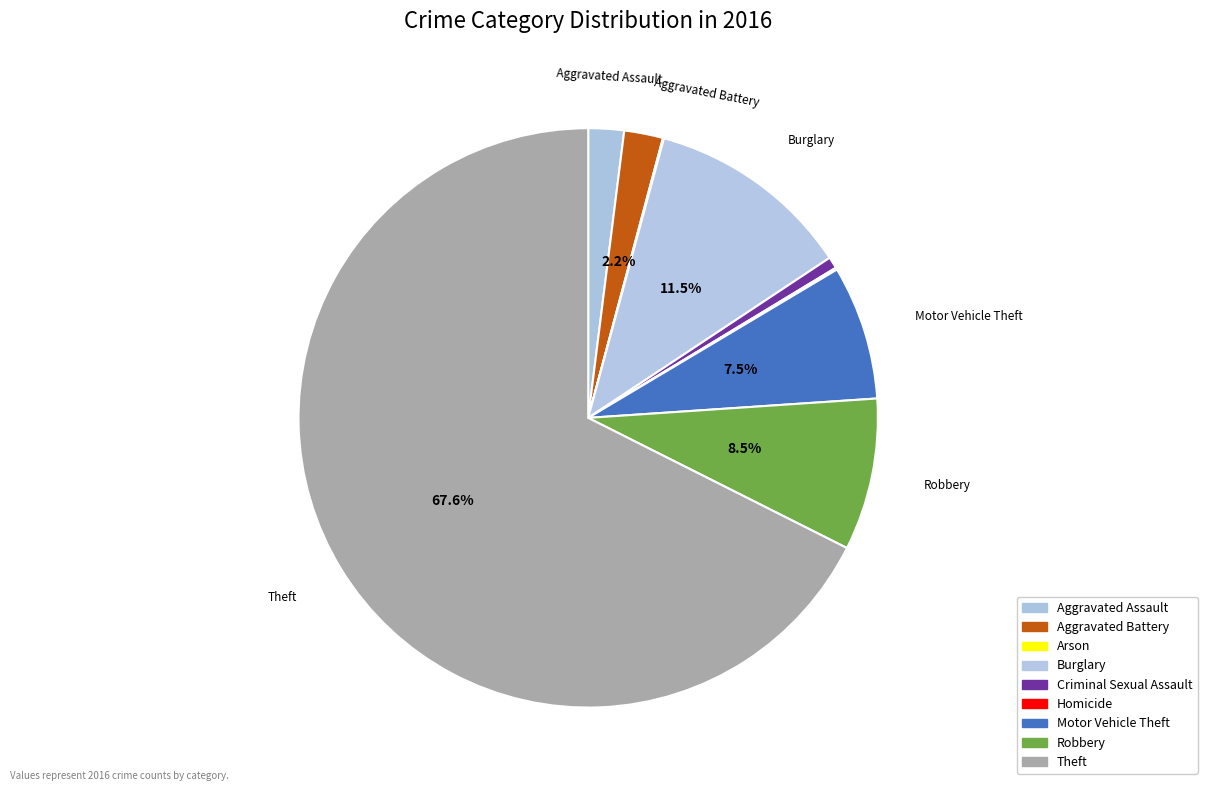

To the nearest percent, what is the combined percentage of Aggravated Battery and Robbery?

11%